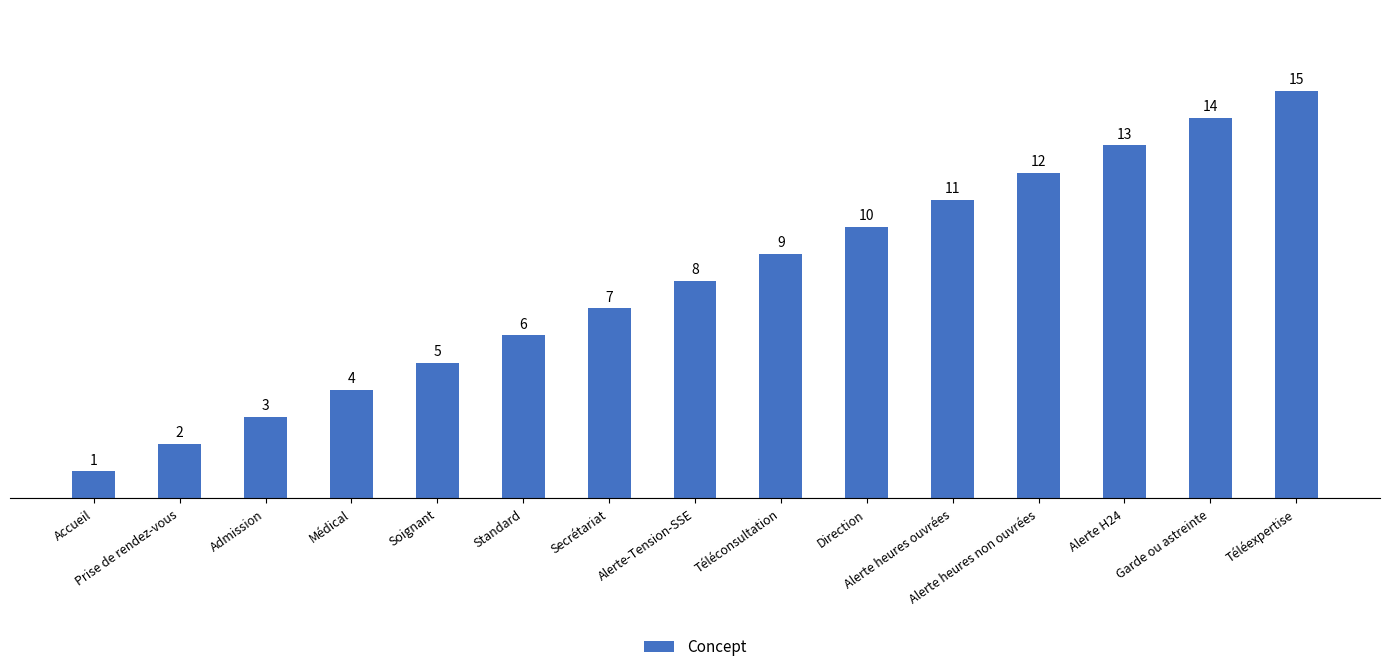

The chart shows a value of 14 at Garde ou astreinte. True or false?

True